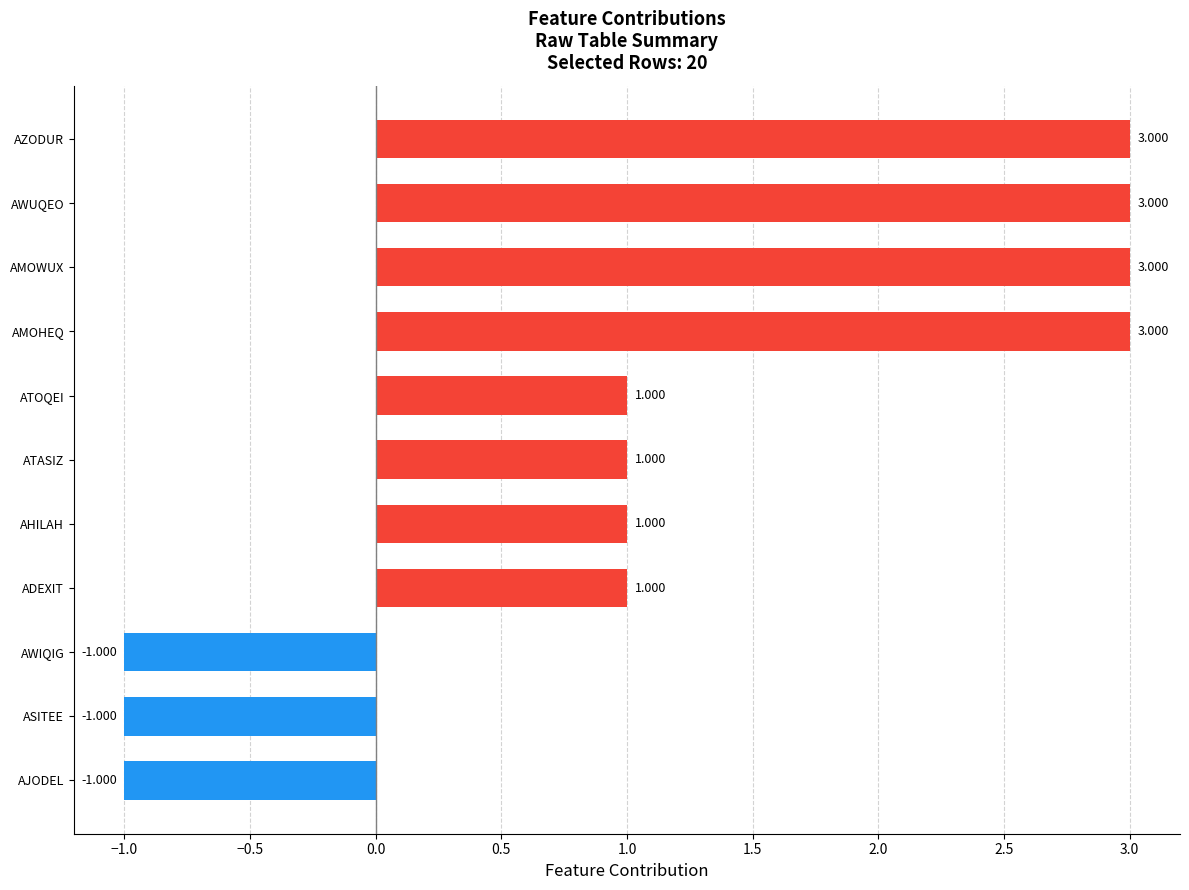

Between AWUQEO and AHILAH, which is larger?

AWUQEO